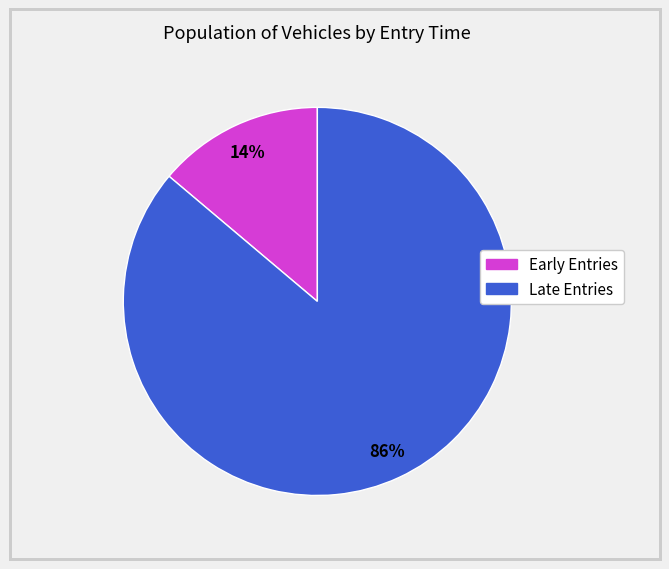

To the nearest percent, what is the average slice percentage?

50%